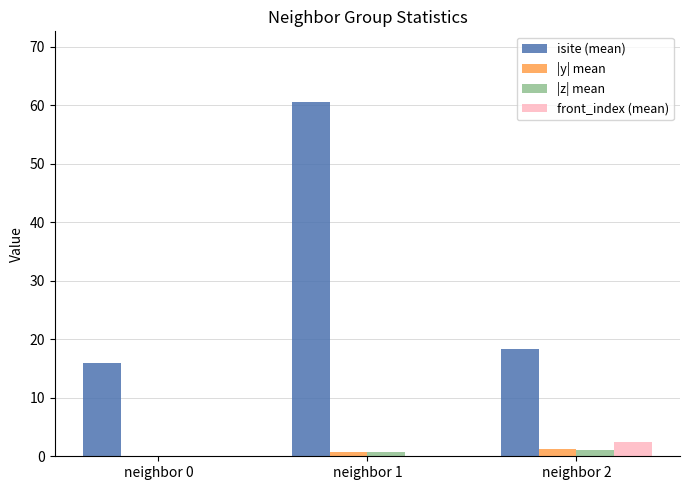

What is the average value of the |y| mean series?

0.6